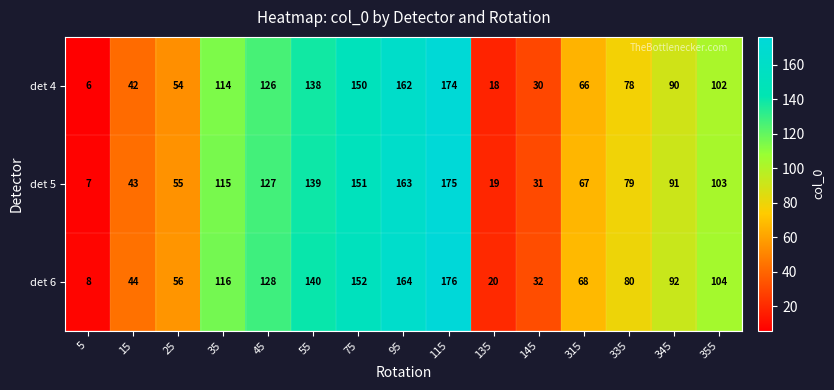

List the series in order of their overall mean, lowest first.

det 4, det 5, det 6